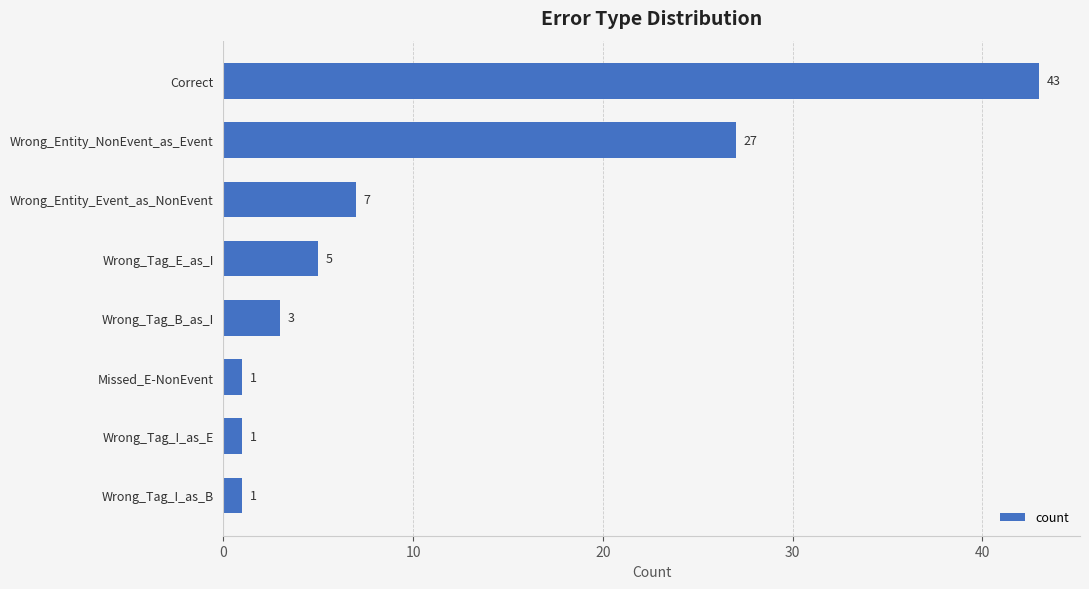

True or false: the data shows 2 at Wrong_Tag_E_as_I.

False